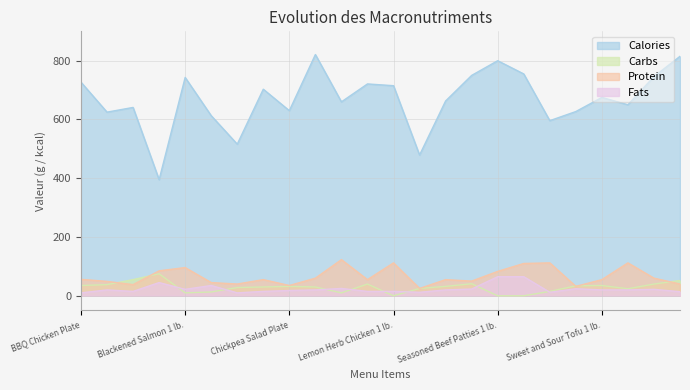

How many intersections are there between Carbs and Protein?

5